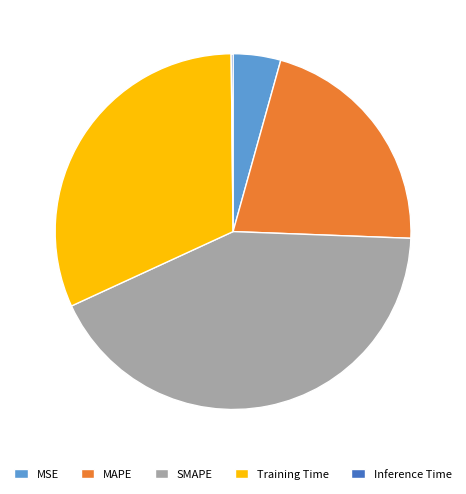

Do MSE and SMAPE together represent more than half of the pie?

No